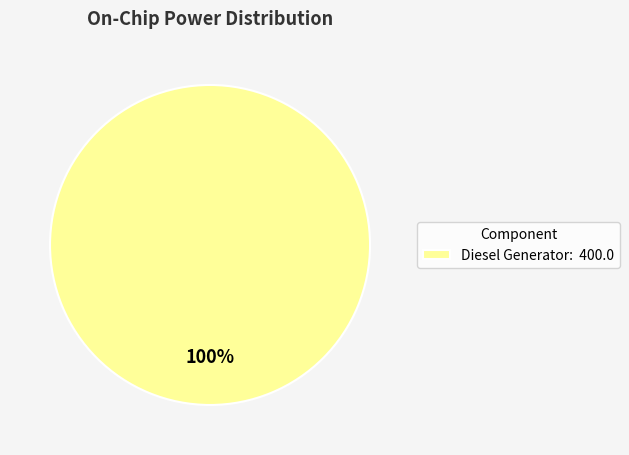

Is it true that Diesel Generator: 400.0 is 100% of the pie?

True